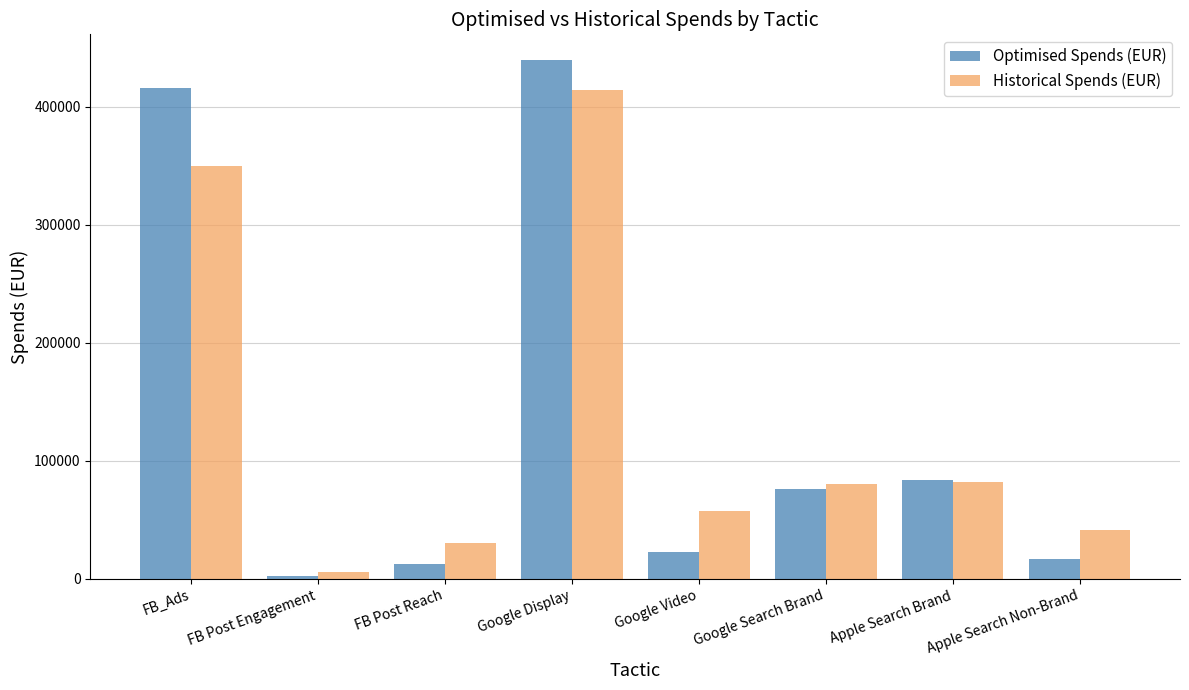

What is the minimum value shown in the chart?

2340.0